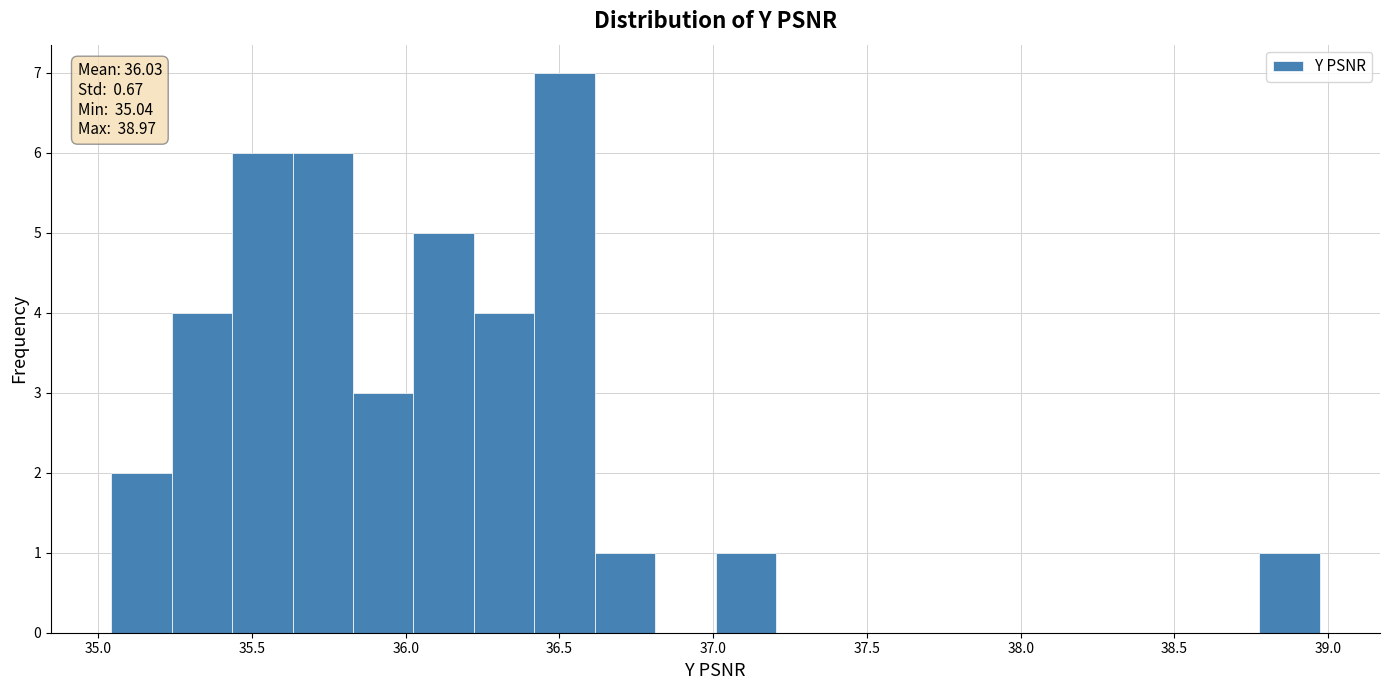

Around what value on the x-axis is the tallest bar? Give the approximate position of its centre, as read against the axis.

36.50